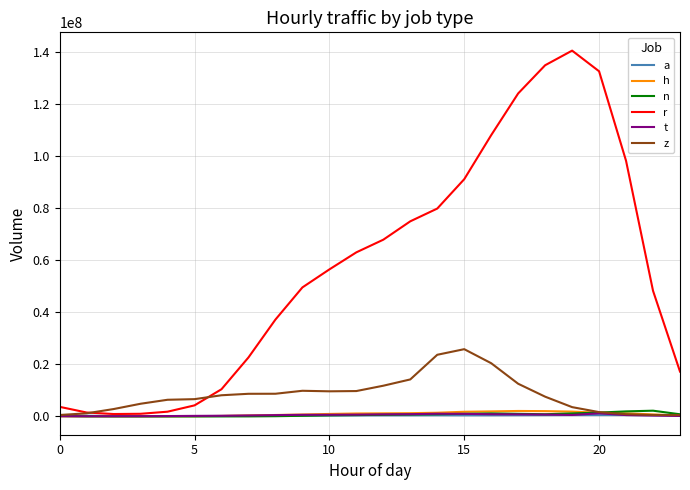

What is the greatest value displayed?

140442743